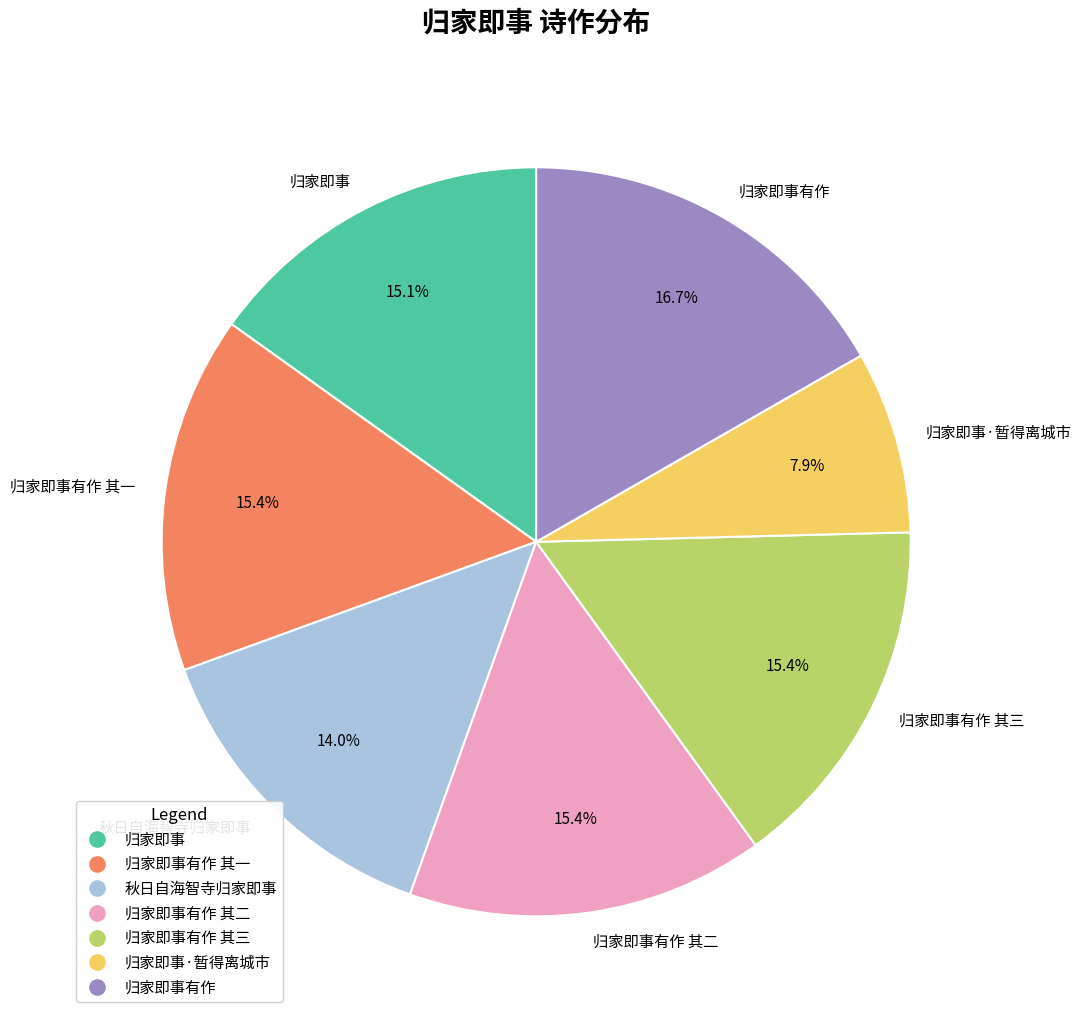

Count the number of slices in the pie.

7